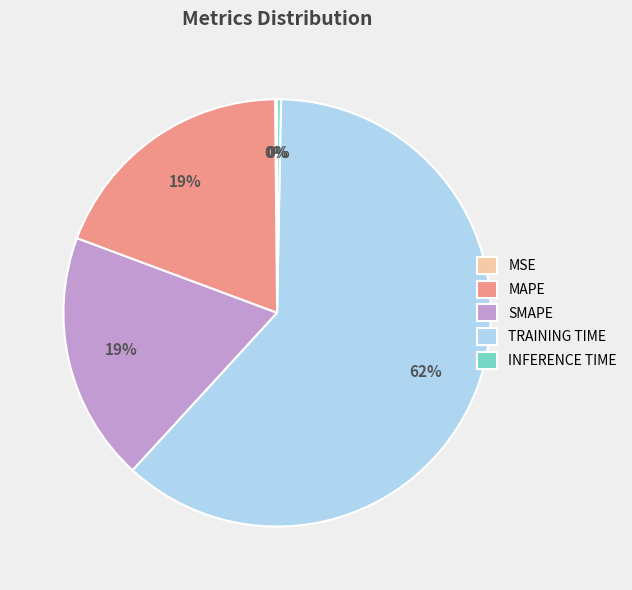

What is the largest slice in the pie chart?

TRAINING TIME